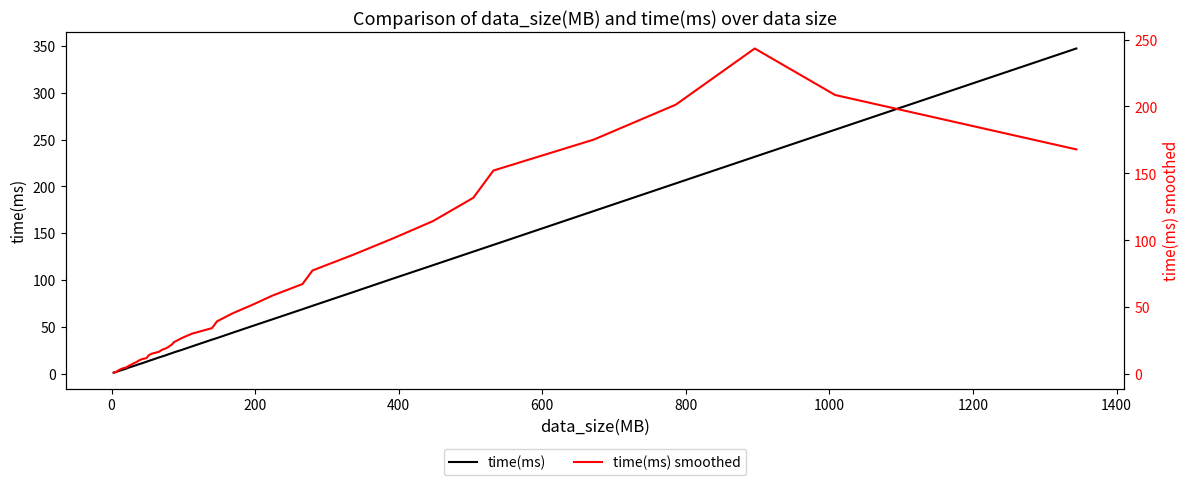

What are all the series names shown in the legend?

time(ms), time(ms) smoothed